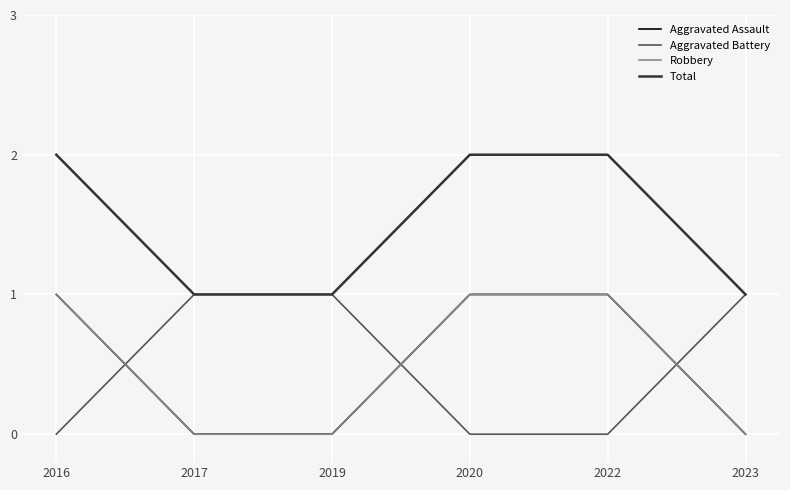

Reading right to left, list all the values displayed in this chart.

Aggravated Assault: 0	1	1	0	0	1
Aggravated Battery: 1	0	0	1	1	0
Robbery: 0	1	1	0	0	1
Total: 1	2	2	1	1	2